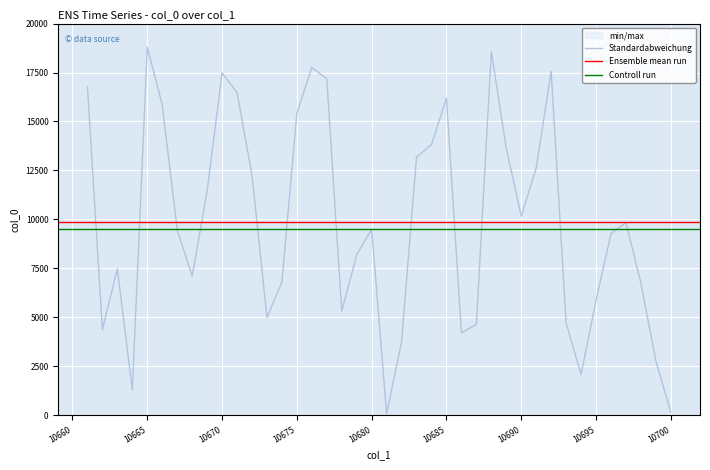

What is the highest value of the Standardabweichung series?

18790